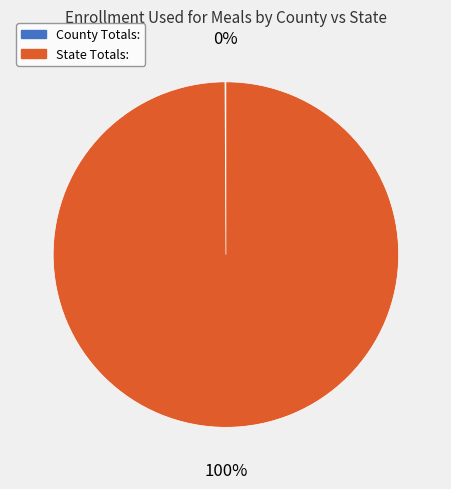

What is the largest slice in the pie chart?

State Totals: